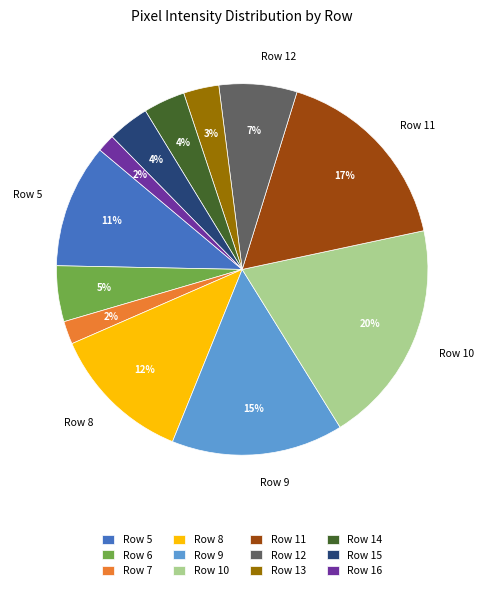

Combined, do Row 14 and Row 11 account for over 50%?

No